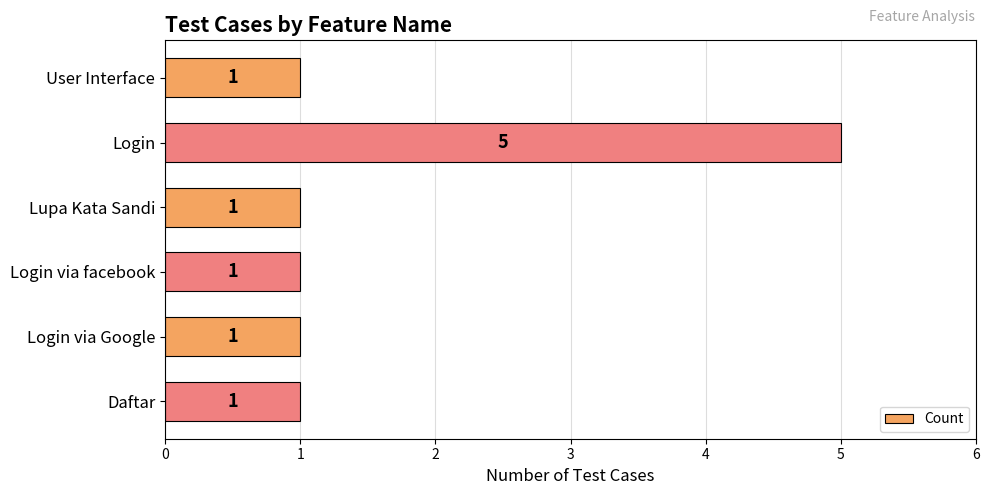

What is the difference between the maximum and minimum values?

4